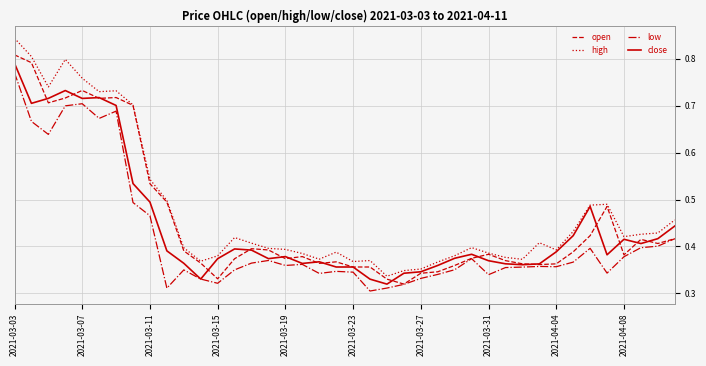

Which series has the largest range (max minus min)?

high